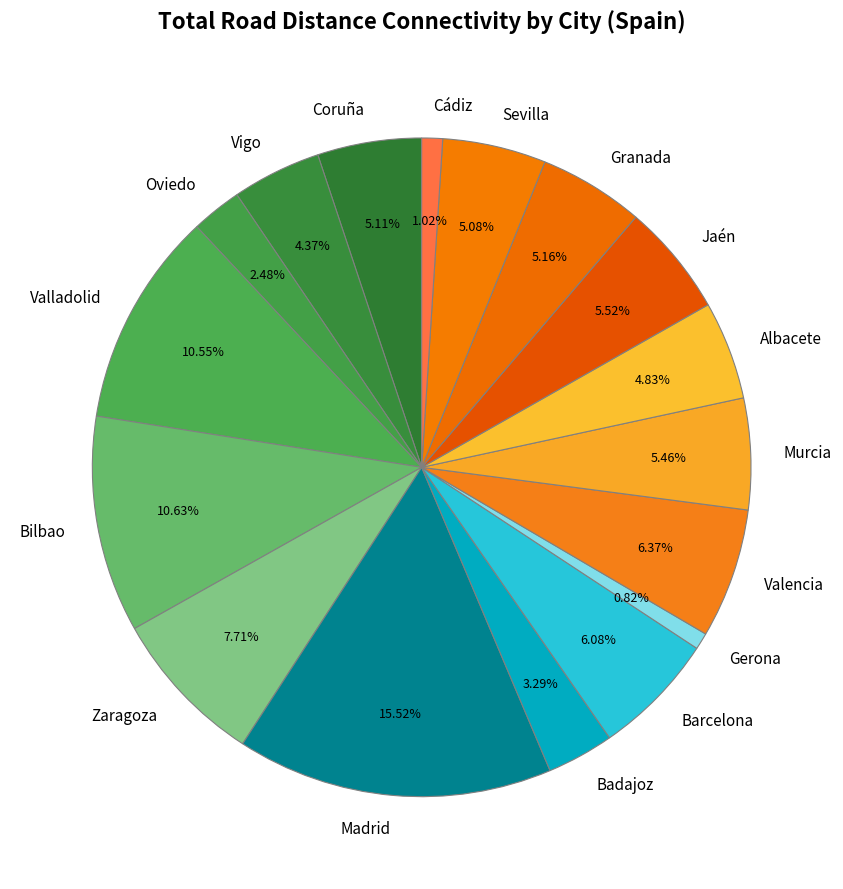

Is there any slice that represents more than half of the pie?

No